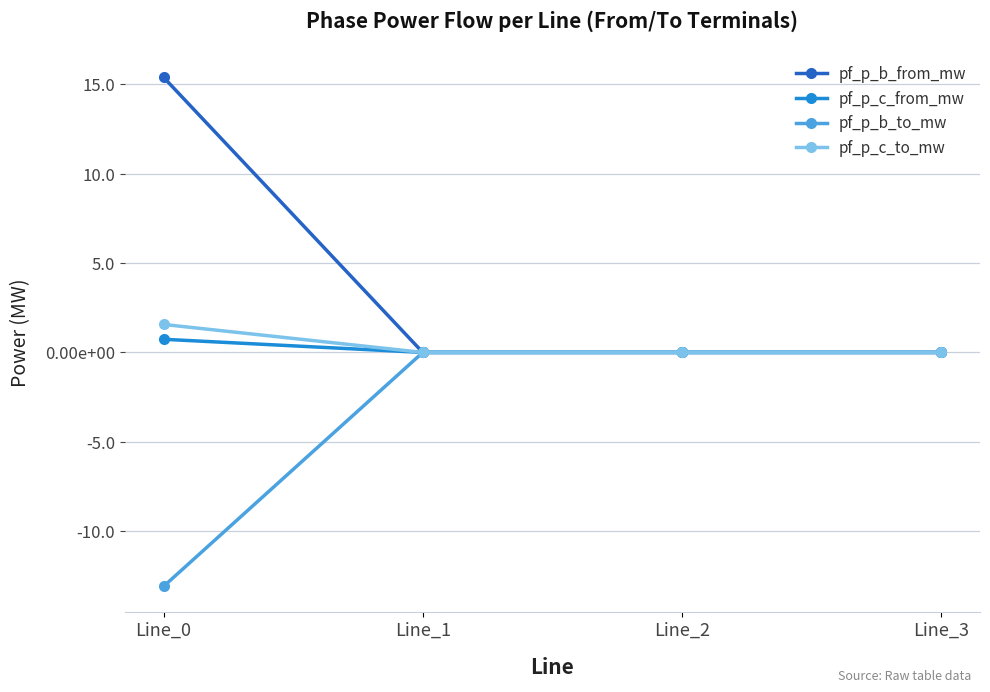

How many intersections are there between pf_p_c_to_mw and pf_p_b_to_mw?

2